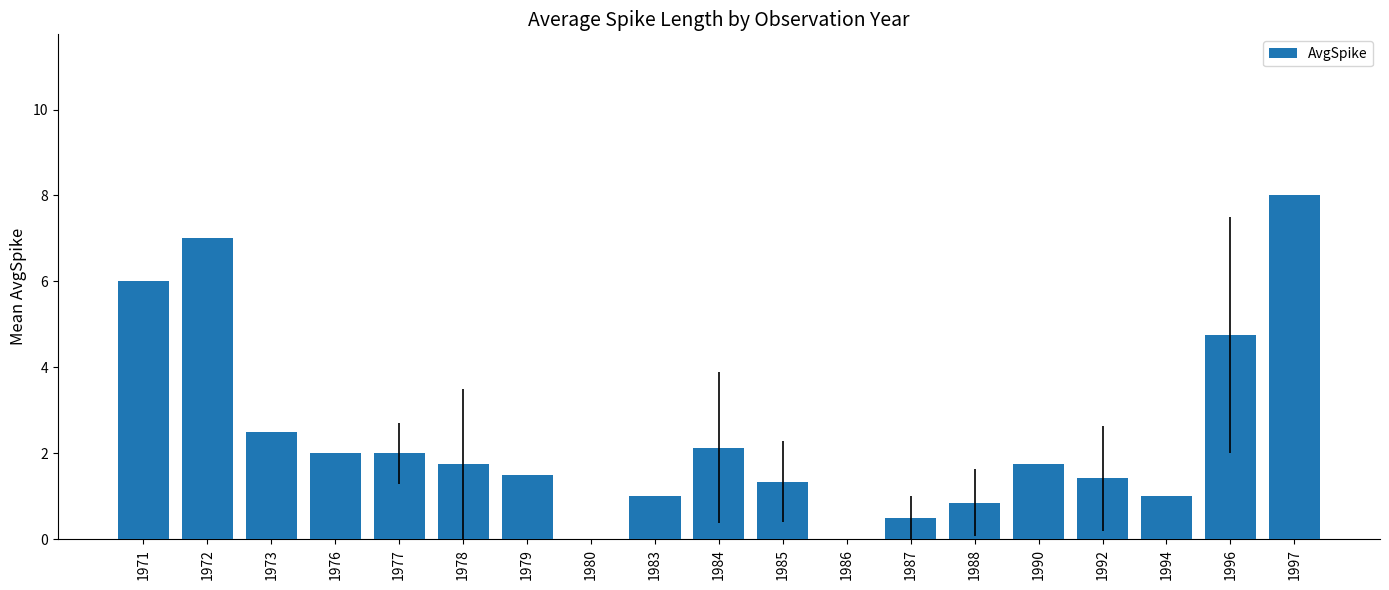

Count the number of data series in this chart.

1